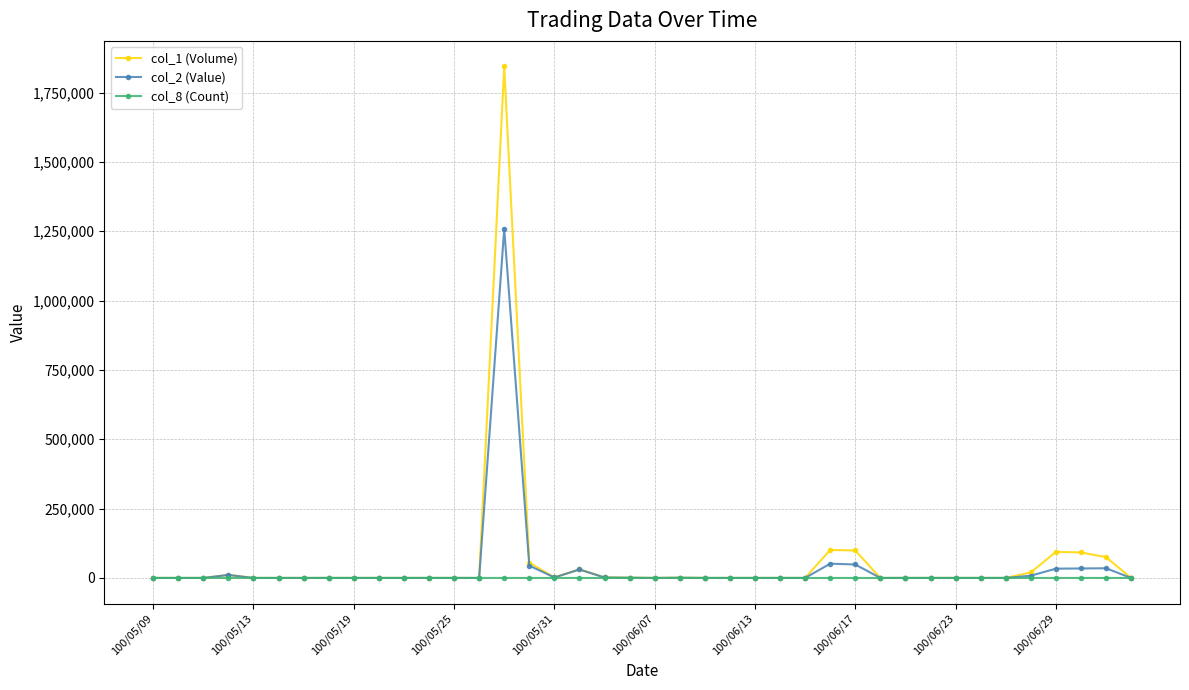

What is the maximum value shown in the chart?

1844000